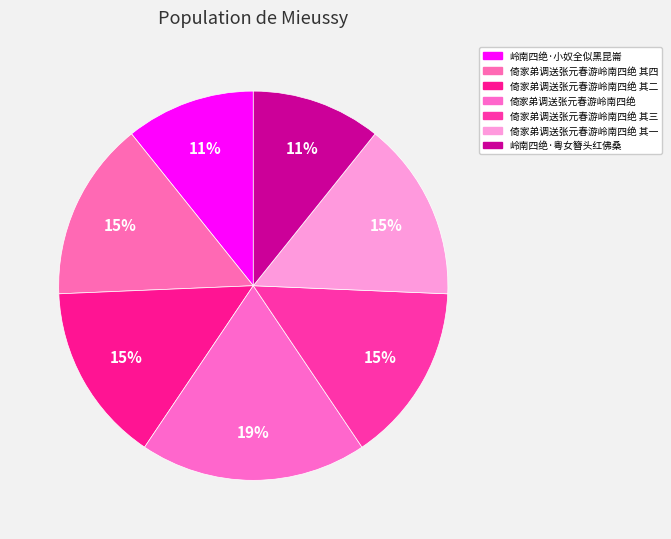

What is the total percentage of 倚家弟调送张元春游岭南四绝 其四 and 倚家弟调送张元春游岭南四绝 其一?

29.8%